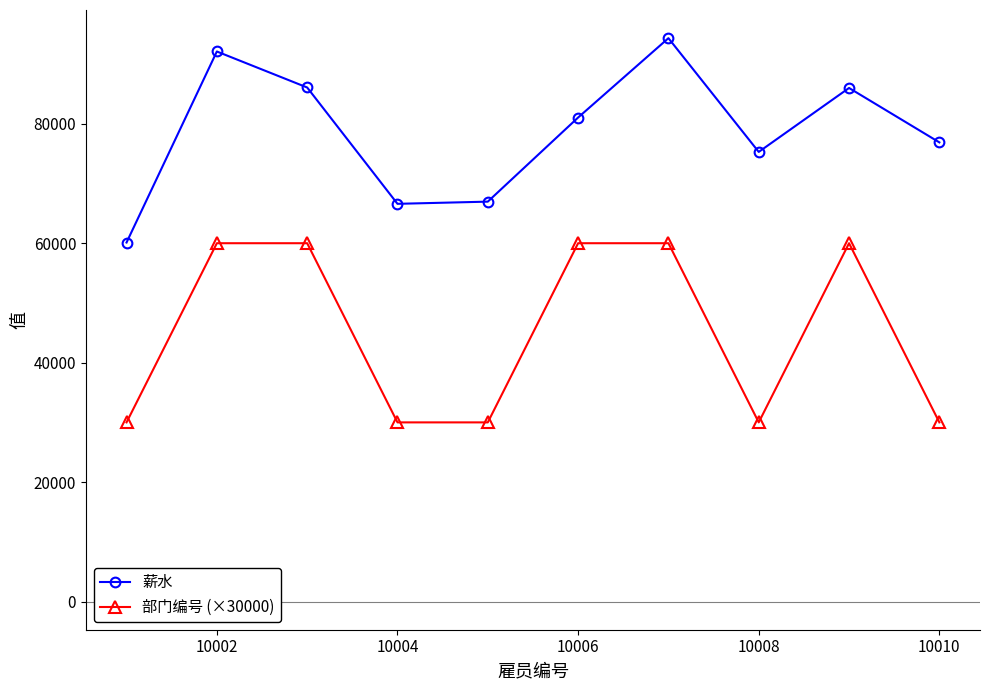

List the series in order of their overall mean, lowest first.

部门编号 (×30000), 薪水